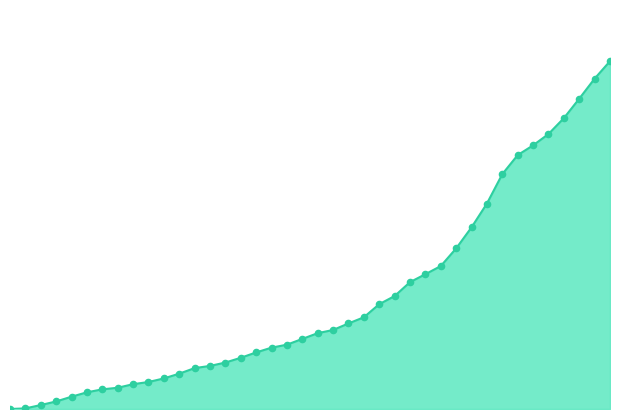

Does the chart have visible grid lines?

No